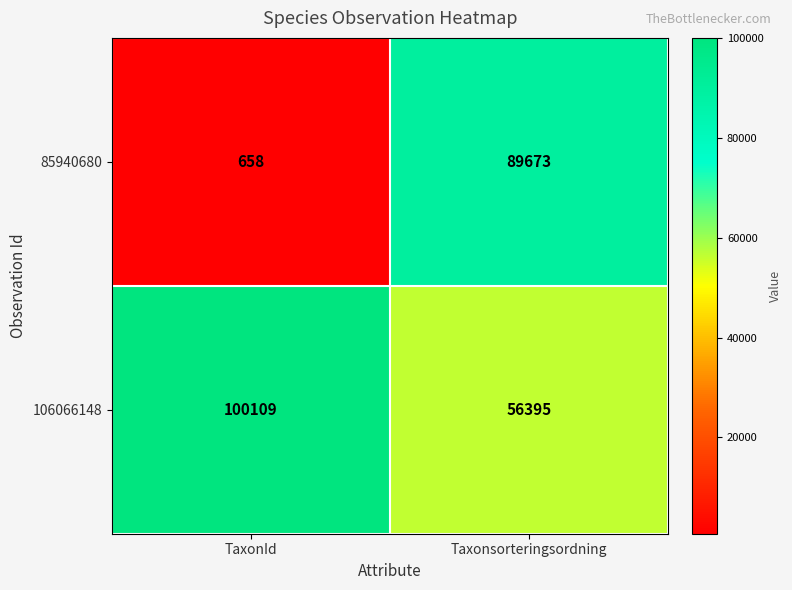

What is the total value across all series at Taxonsorteringsordning?

146068